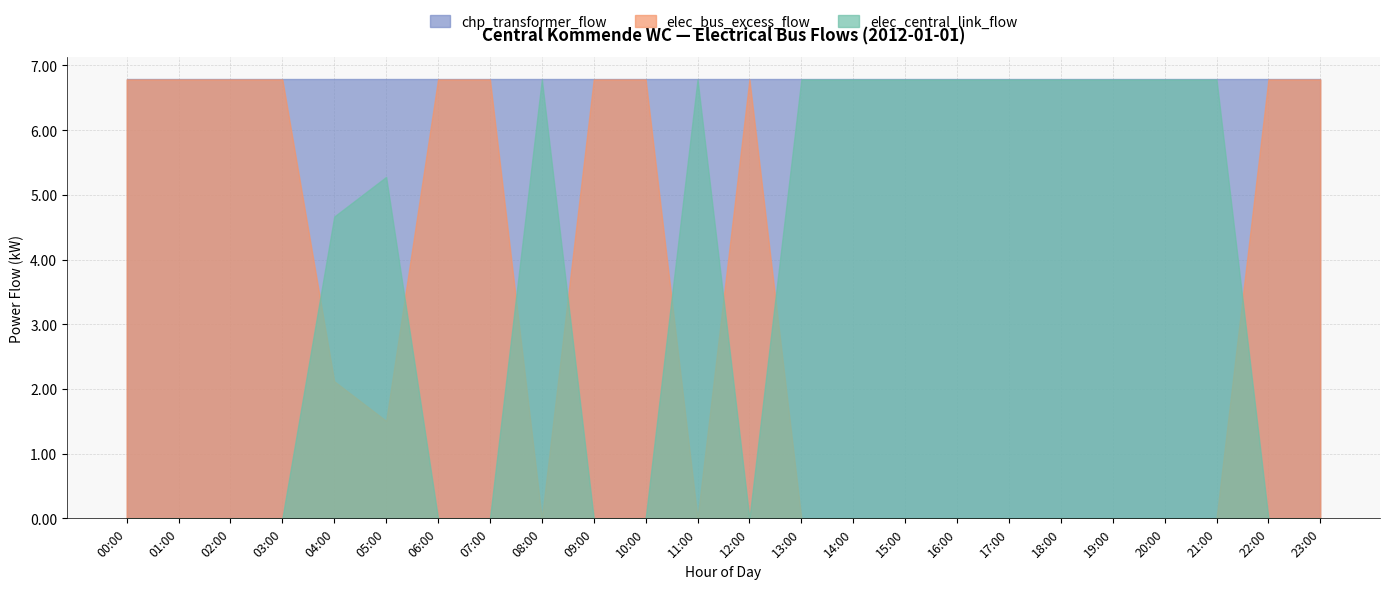

What is the label of the 19th point from the right?

05:00